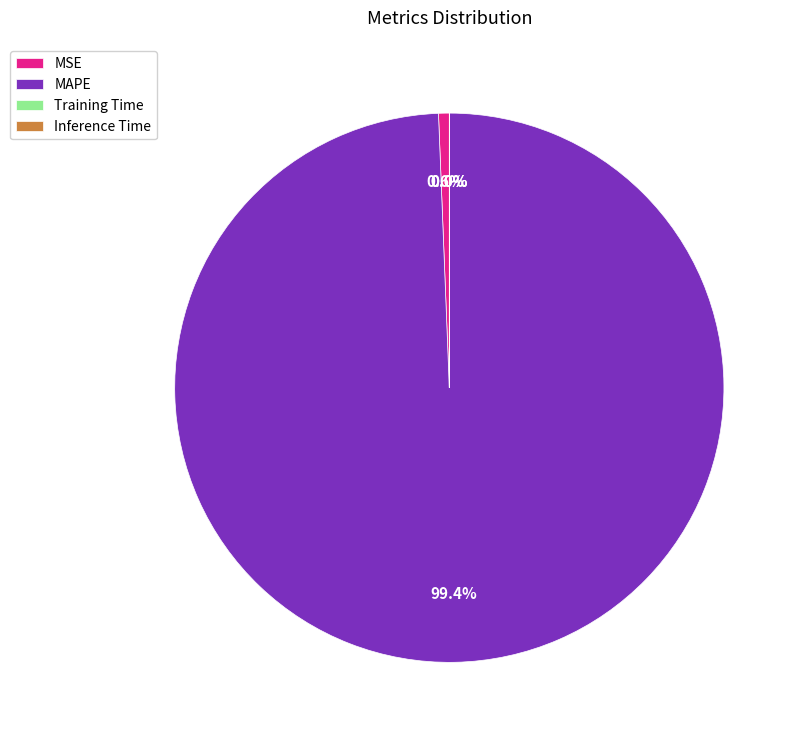

Which slice represents more than half of the pie?

MAPE